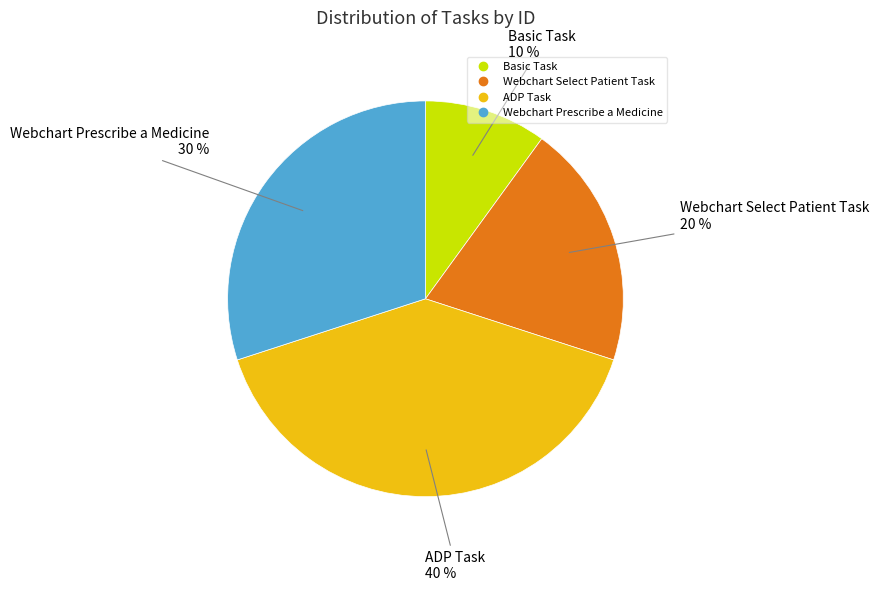

Which has a higher value, Basic Task or Webchart Prescribe a Medicine?

Webchart Prescribe a Medicine